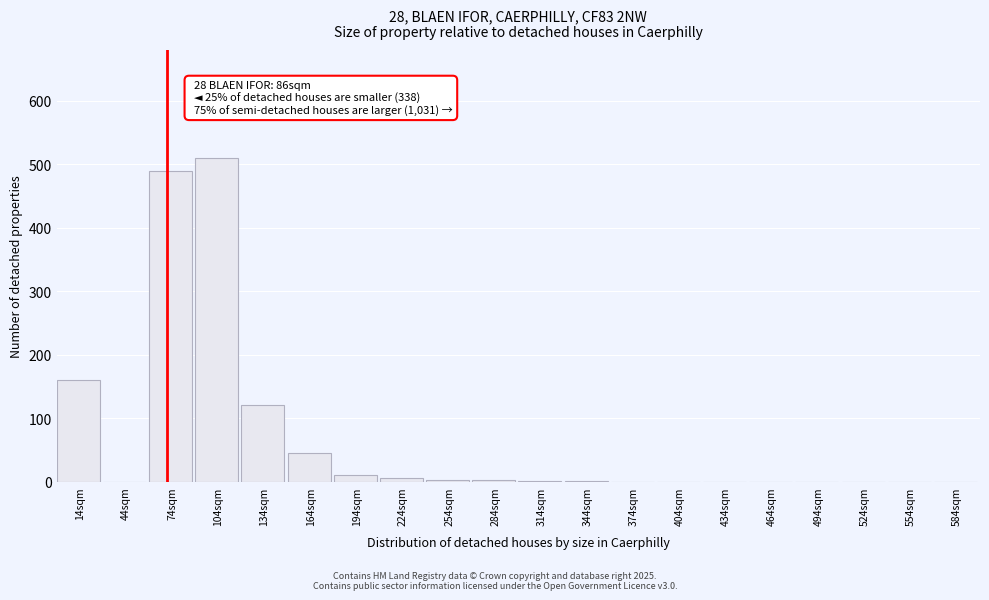

The value at 74sqm is 490. True or false?

True